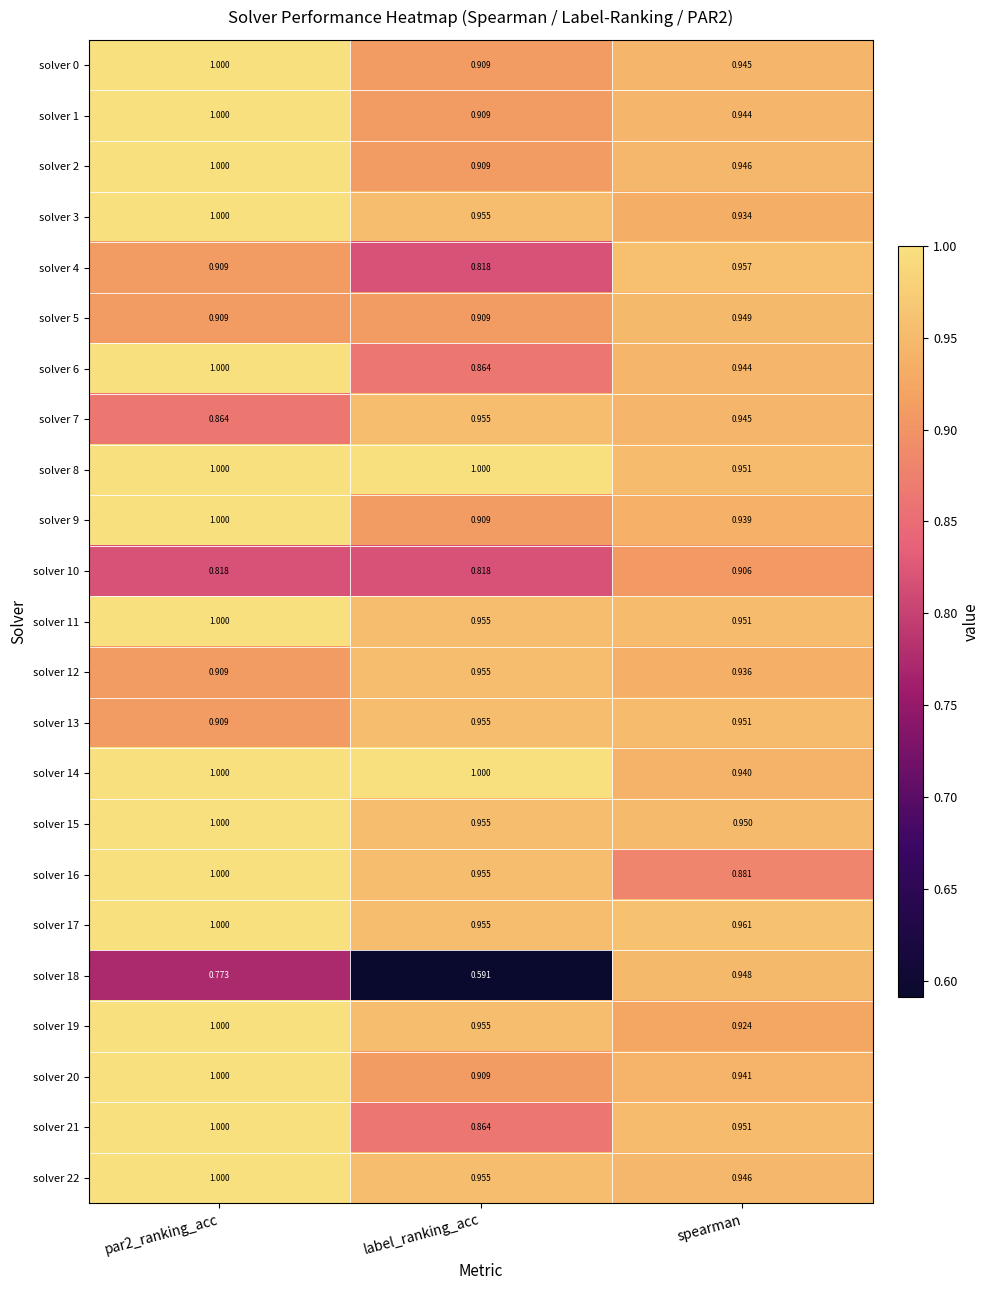

Which category has the lowest value in the solver 11 series?

spearman